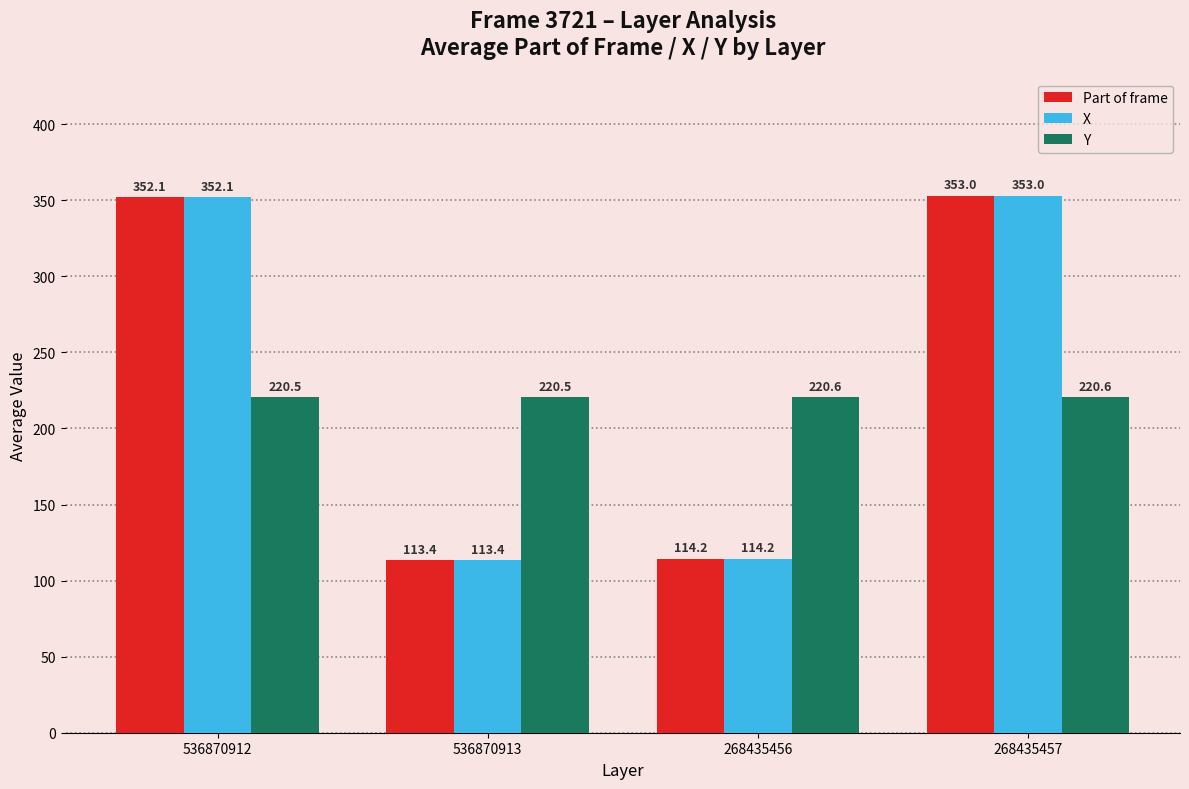

What is the approximate value of Y at 536870912?

220.5